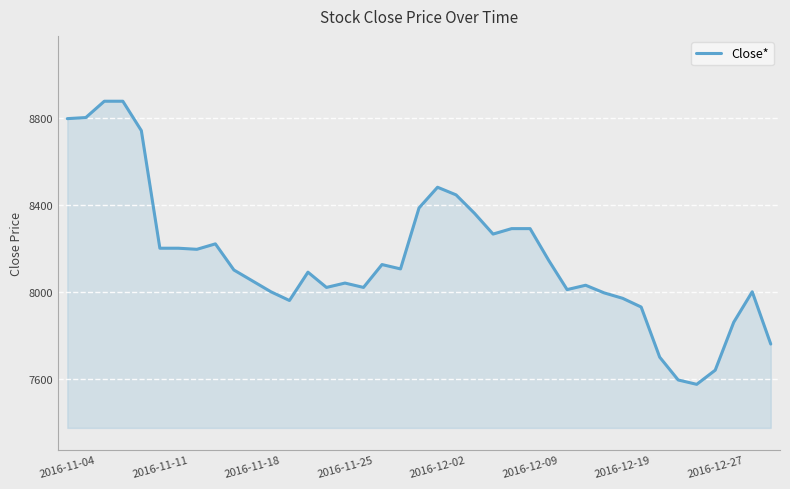

What is the difference between the maximum and minimum values?

1300